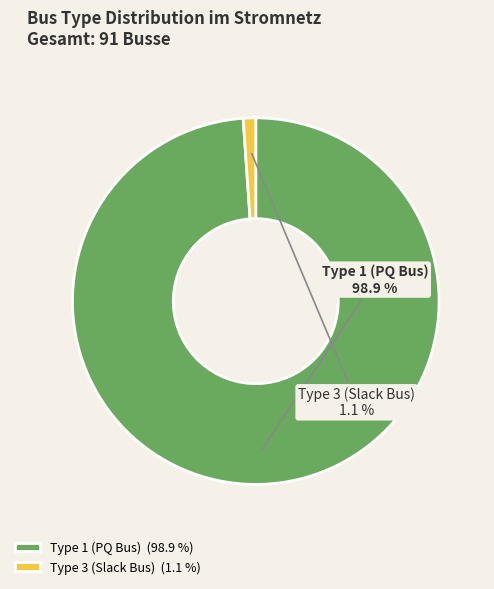

What portion of the pie excludes Type 1 (PQ Bus)?

1.1%